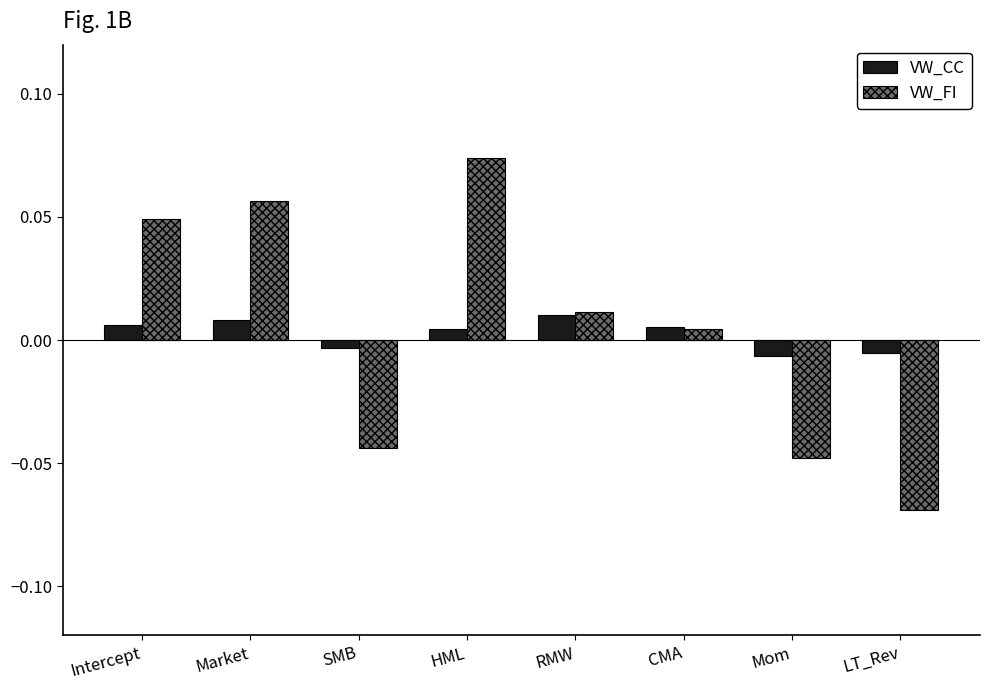

Rank the series by their average value, from highest to lowest.

VW_FI, VW_CC